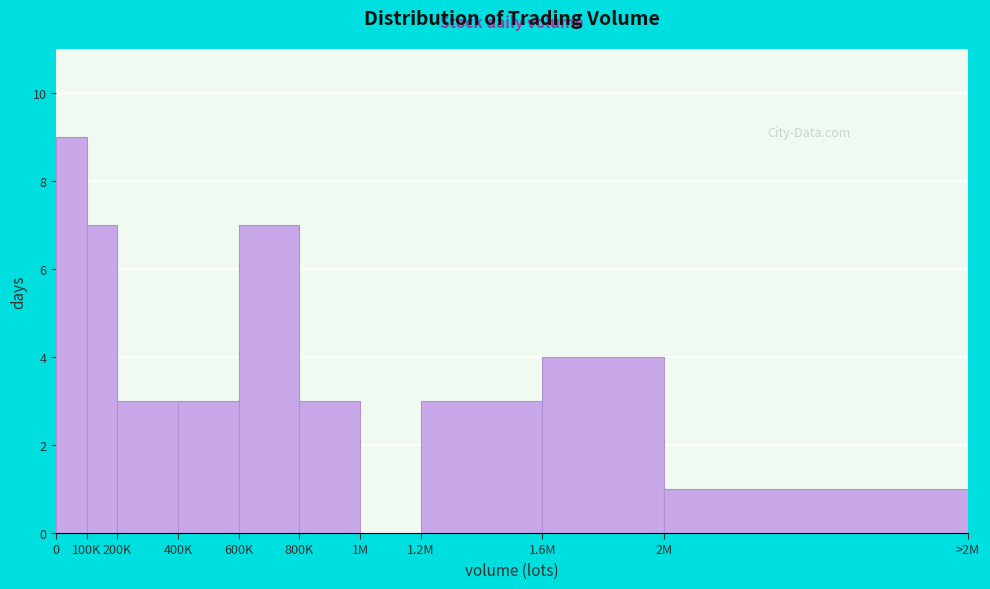

Reading left to right, list all the values displayed in this chart.

0=9	100K=7	200K=3	400K=3	600K=7	800K=3	1M=0	1.2M=3	1.6M=4	2M=1